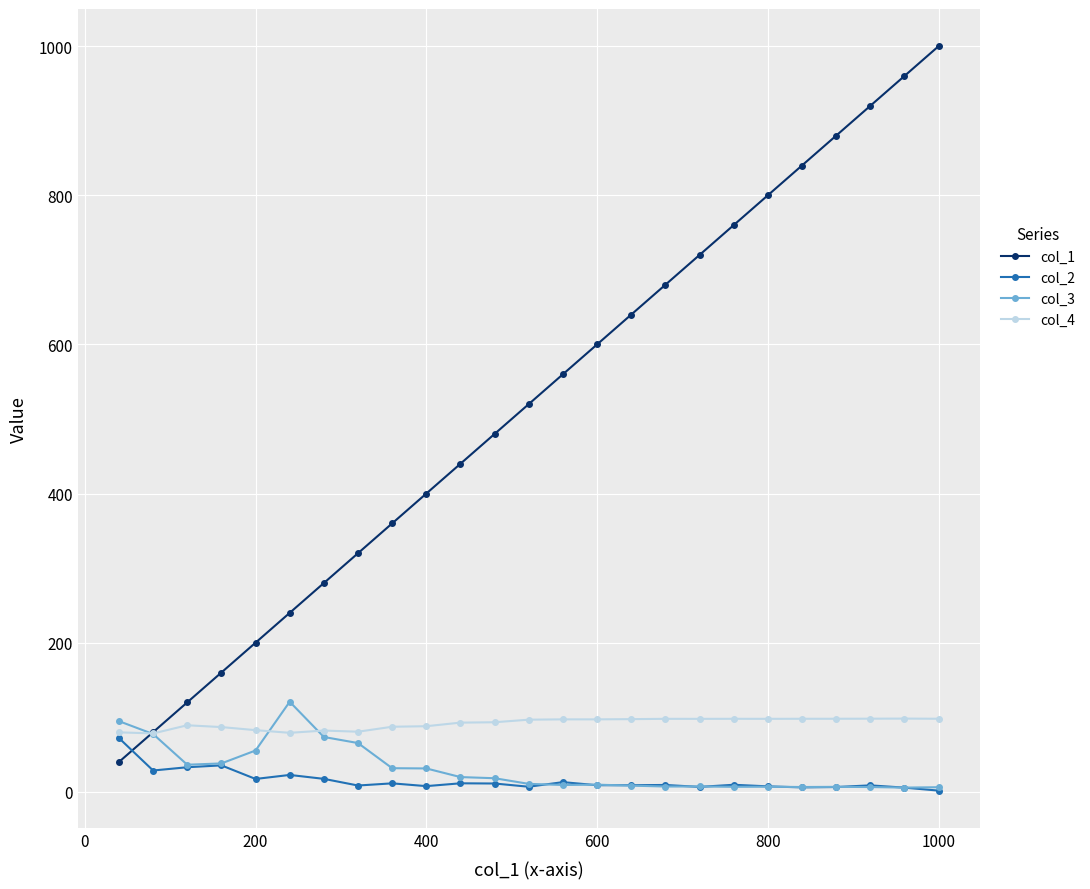

What is the value of the col_4 point at the 25th from the left?

98.0